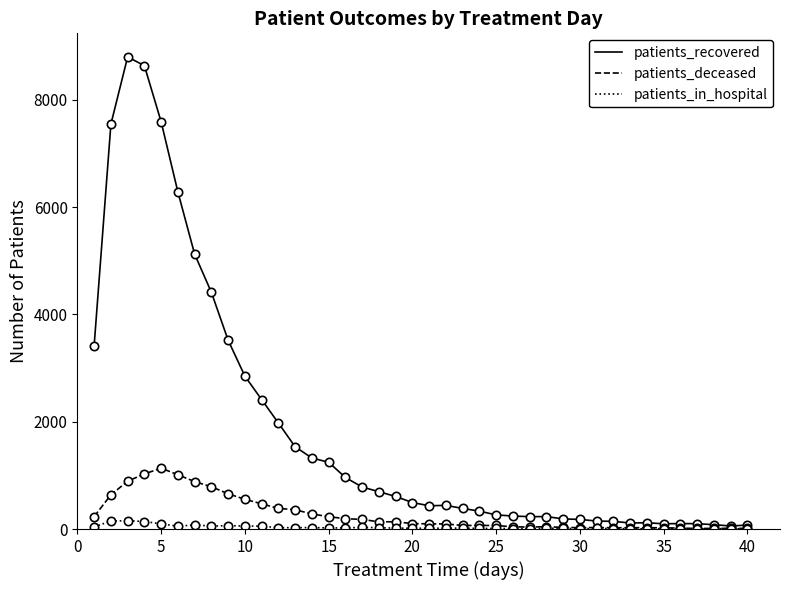

Which series has the widest spread of values?

patients_recovered